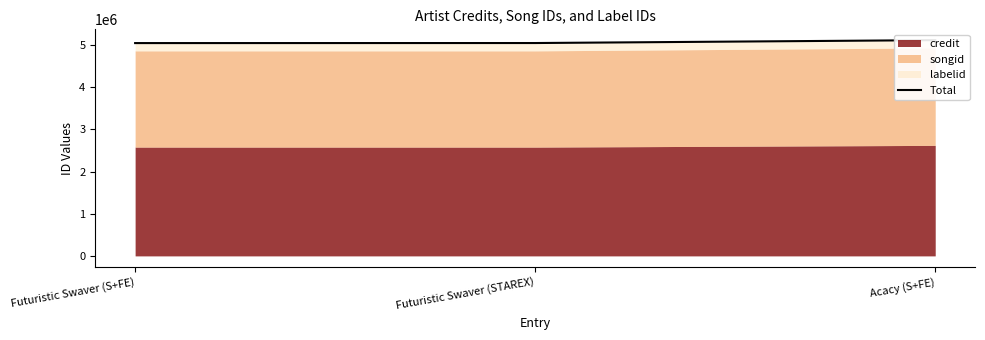

Reading left to right, what are all the values shown in this chart?

Futuristic Swaver (S+FE)=5047774	Futuristic Swaver (STAREX)=5049036	Acacy (S+FE)=5118074